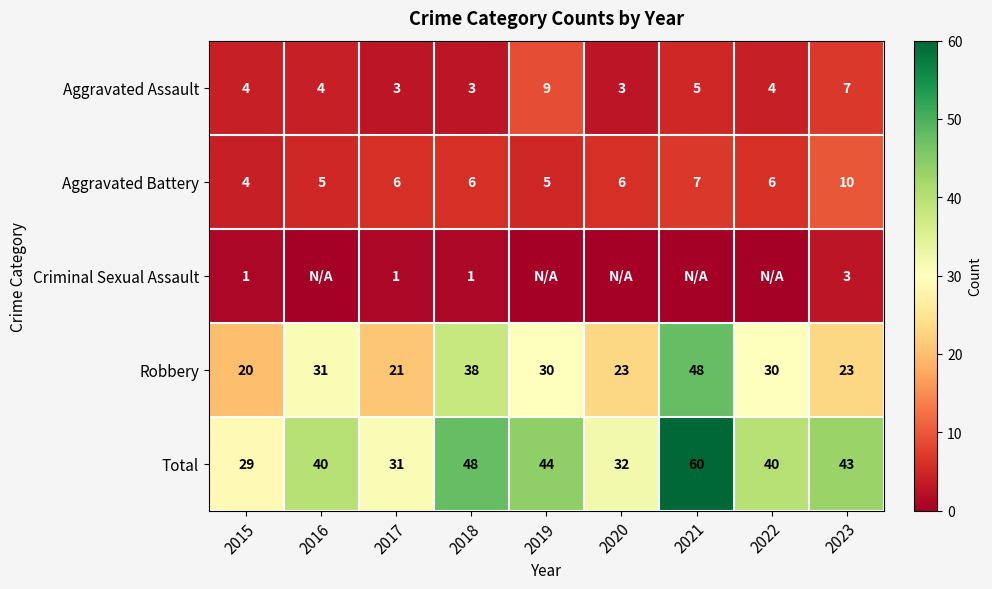

The Robbery series shows 61 at 2018. True or false?

False